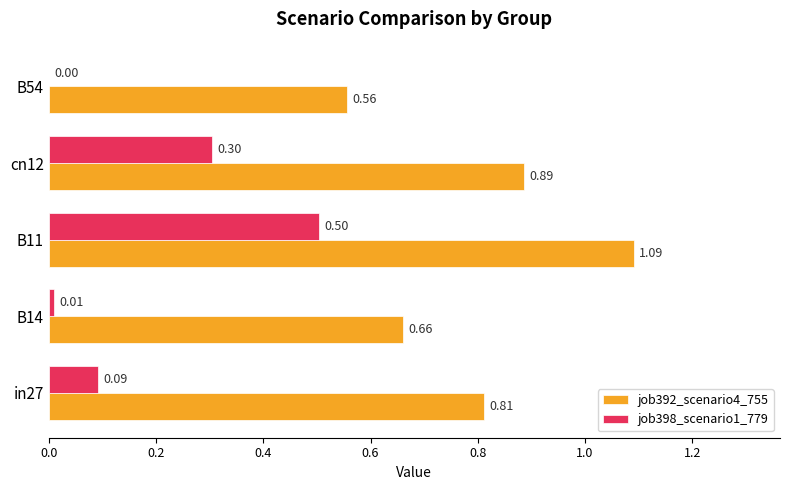

Which series changed the most between B14 and cn12?

job398_scenario1_779